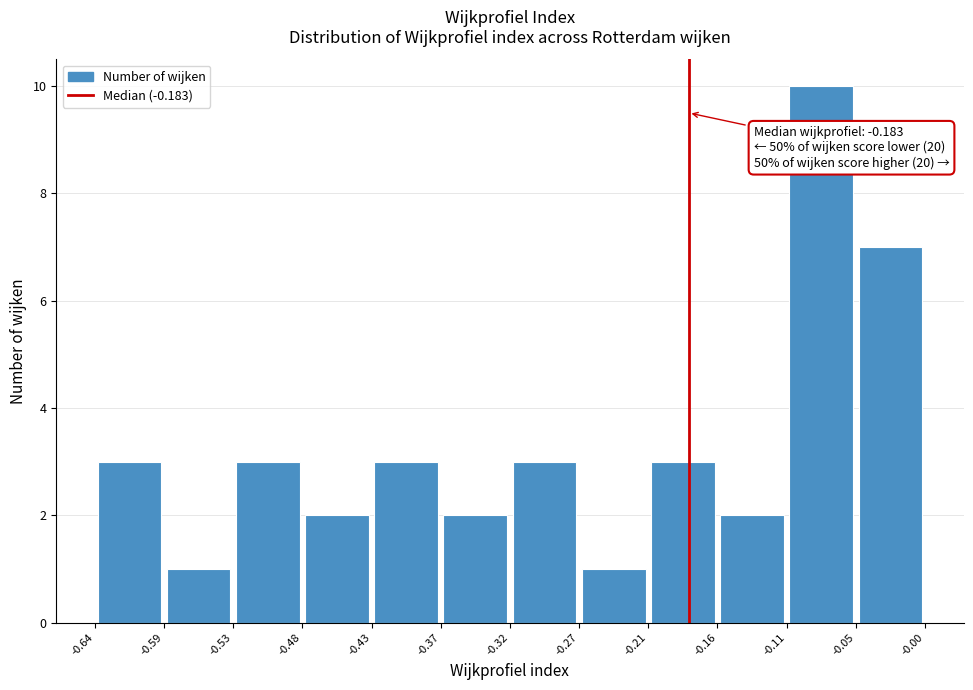

Over which range of the x-axis is the bar tallest?

-0.11 to -0.05